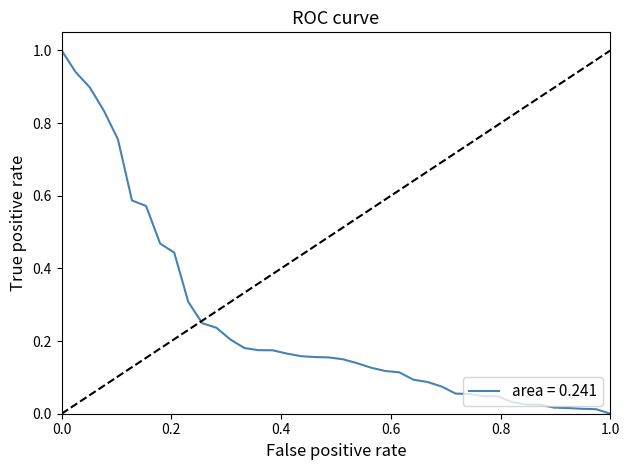

What is the greatest value displayed?

1.0